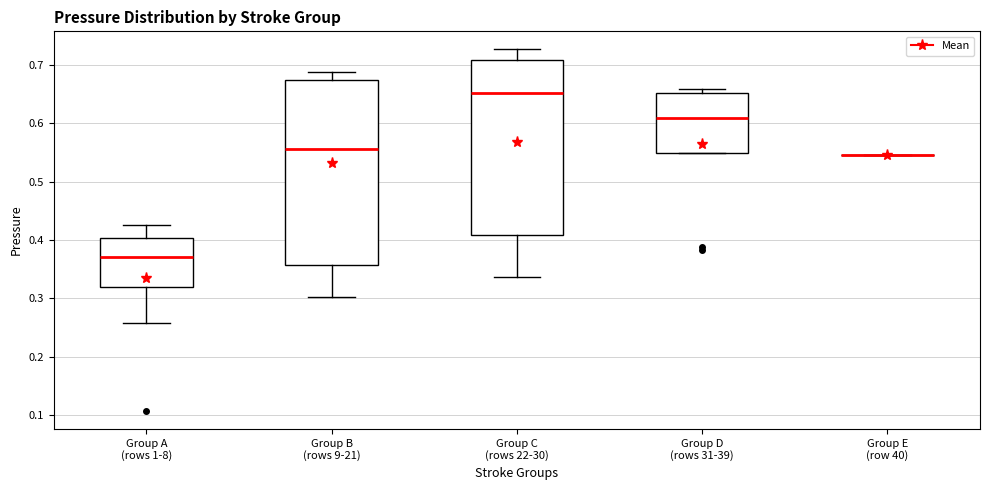

Where does the upper whisker of the box for Group B (rows 9-21) end on the y-axis? The values are not printed on the chart, so give them approximately, as read against the axis.

0.69